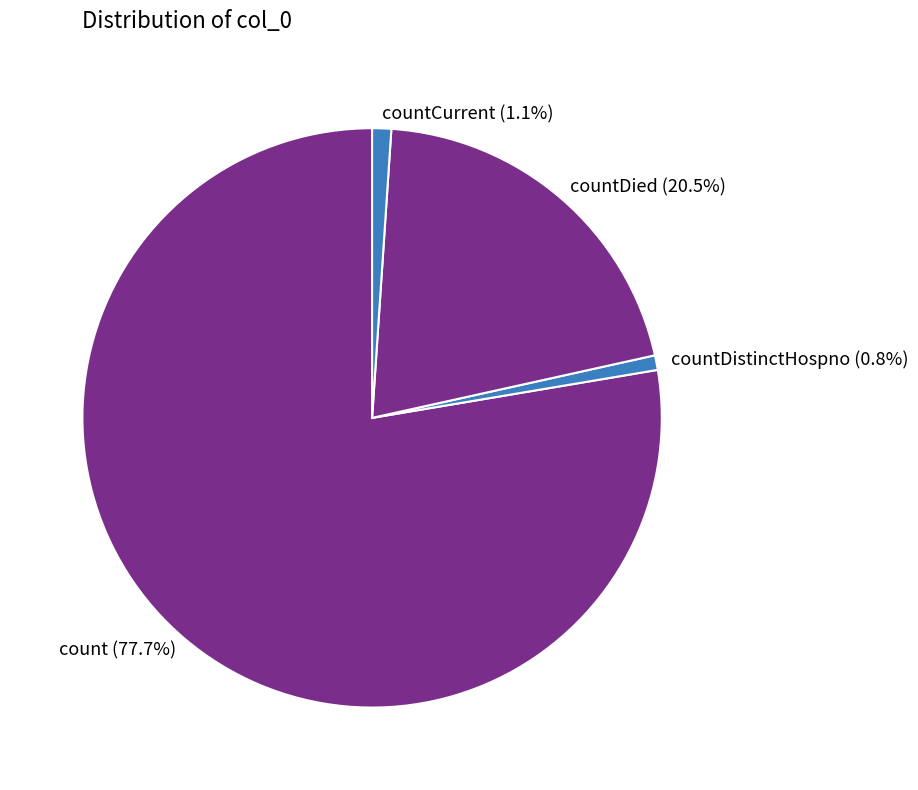

To the nearest percent, what is the combined percentage of countDied and count?

98%